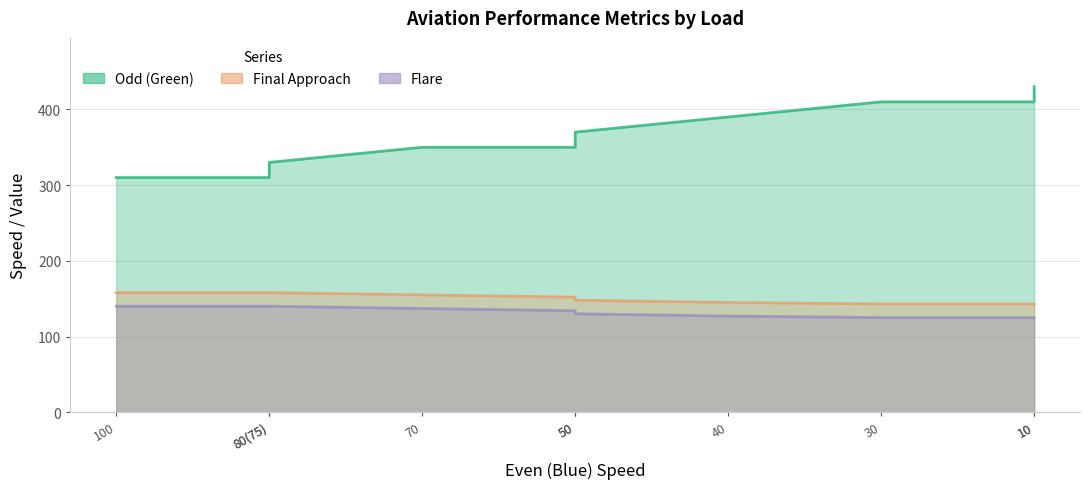

Which series has the largest total across all categories?

Odd (Green)